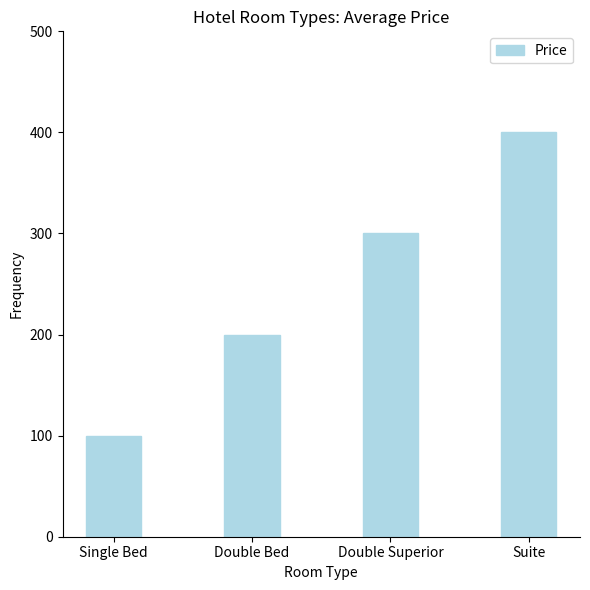

The chart shows a value of 300 at Double Superior. True or false?

True